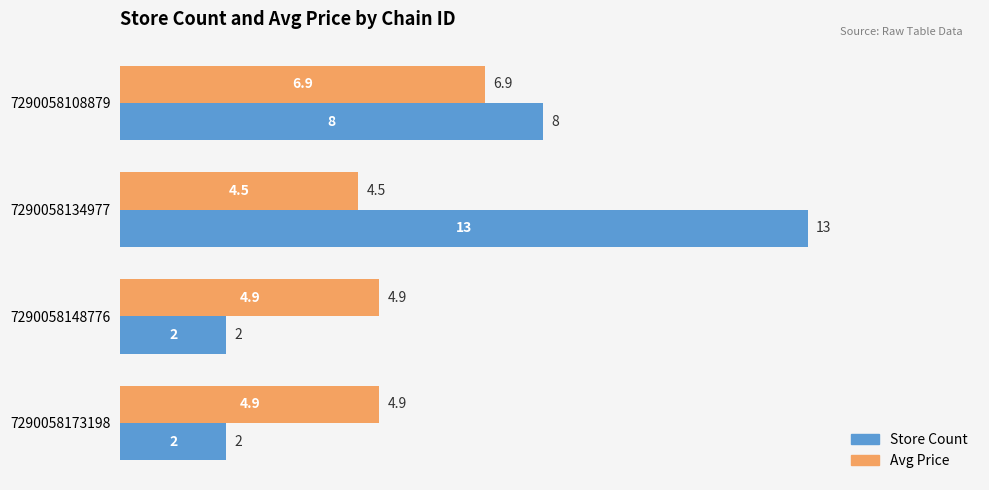

List the series in order of their overall mean, lowest first.

Avg Price, Store Count